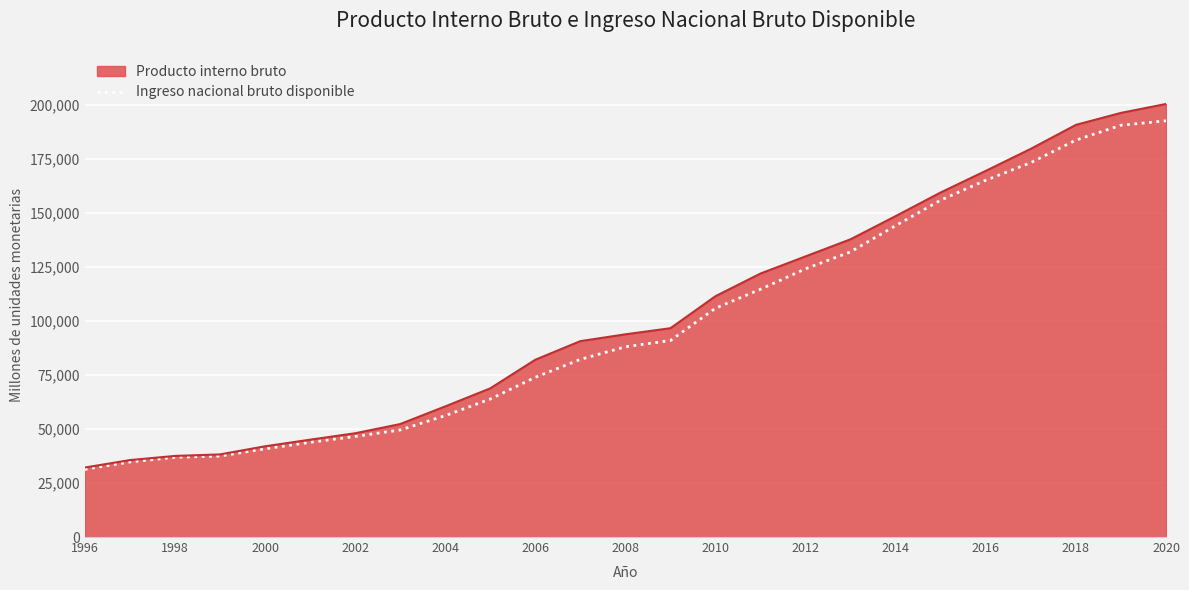

What is the value of the 9th point from the left?

56195